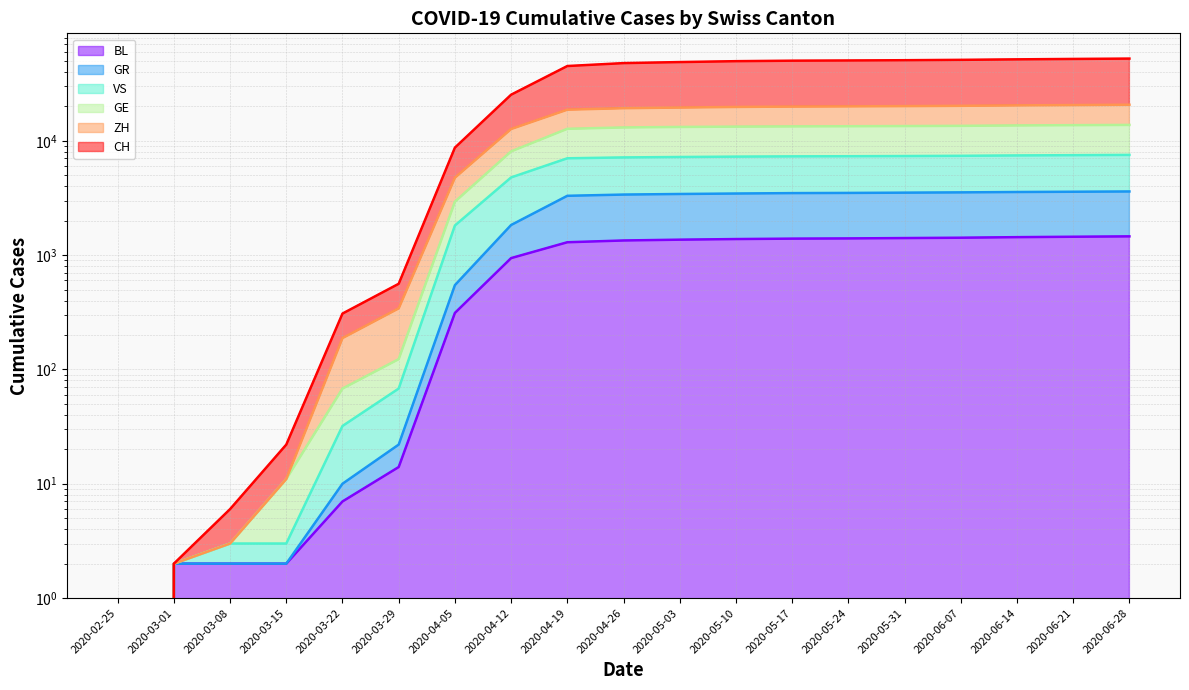

How many lines are shown in the chart?

6